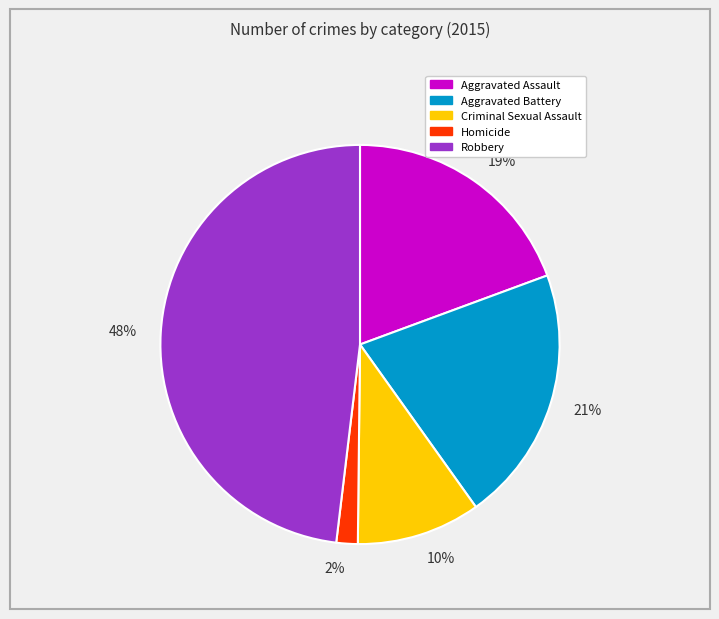

Is there any slice that represents more than half of the pie?

No